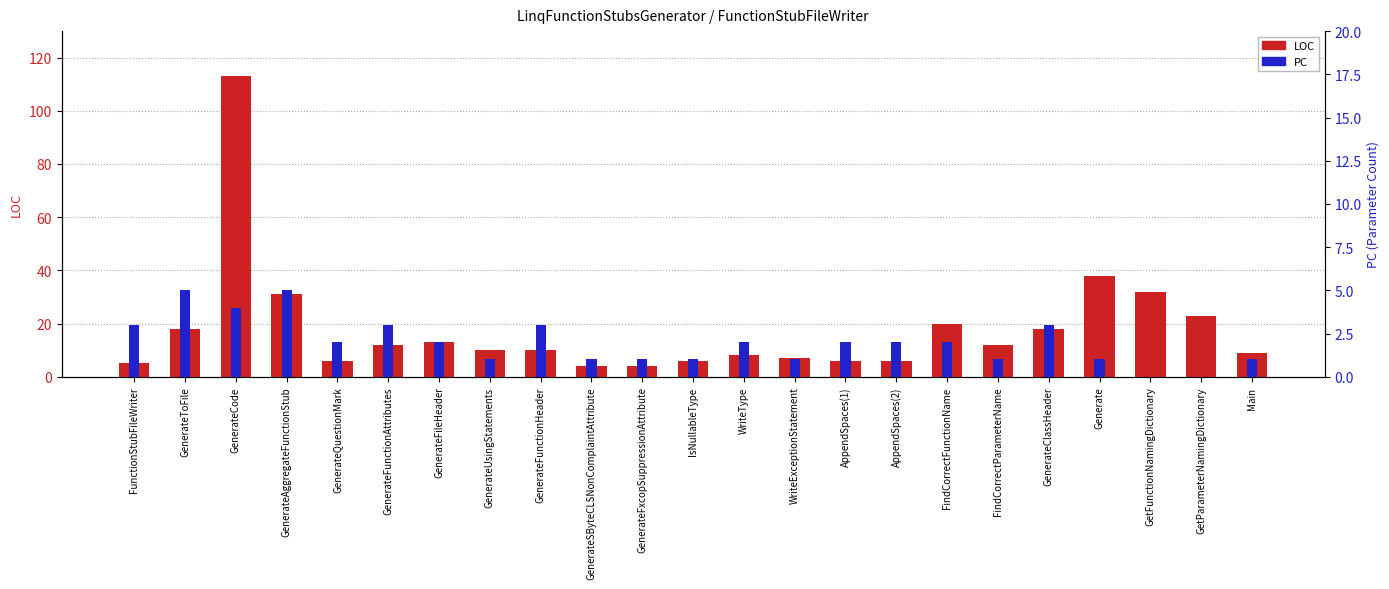

How many groups of bars are there?

23